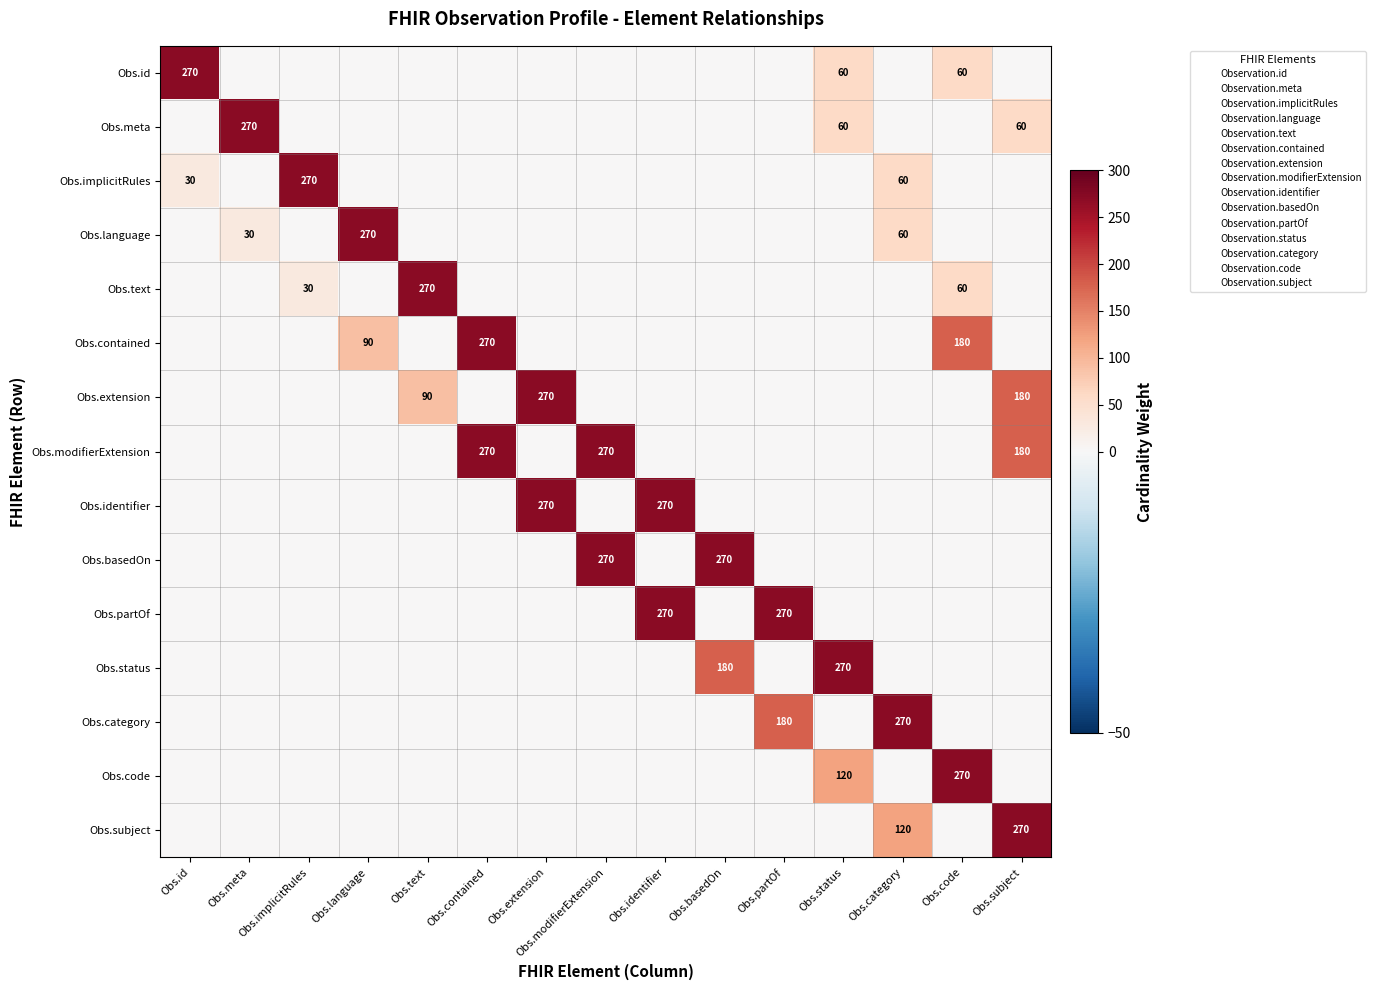

How many data points does each series have?

15